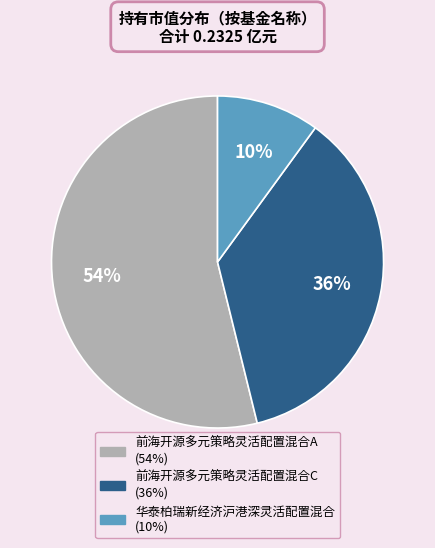

How many slices are in this pie chart?

3